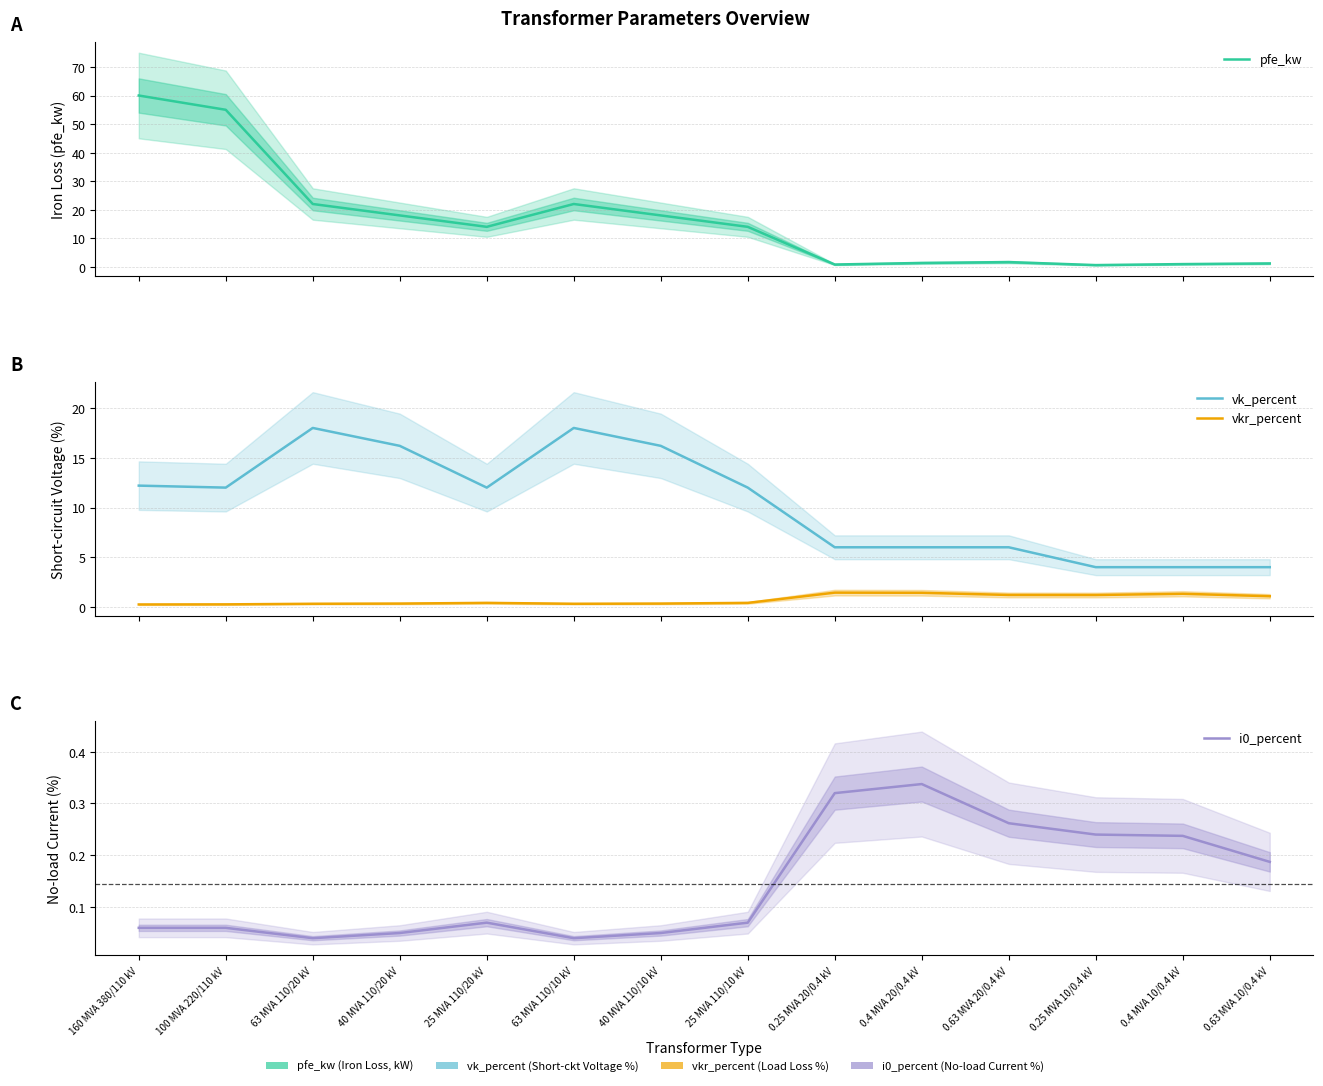

Which category has the lowest value across all series?

63 MVA 110/20 kV